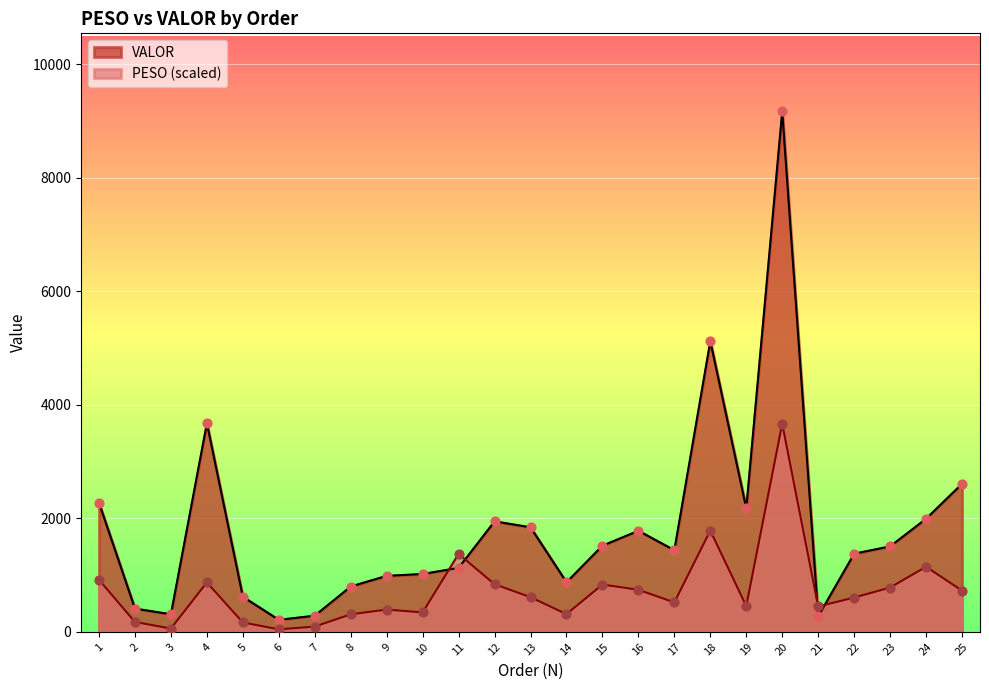

At how many categories does at least one series exceed 345?

22